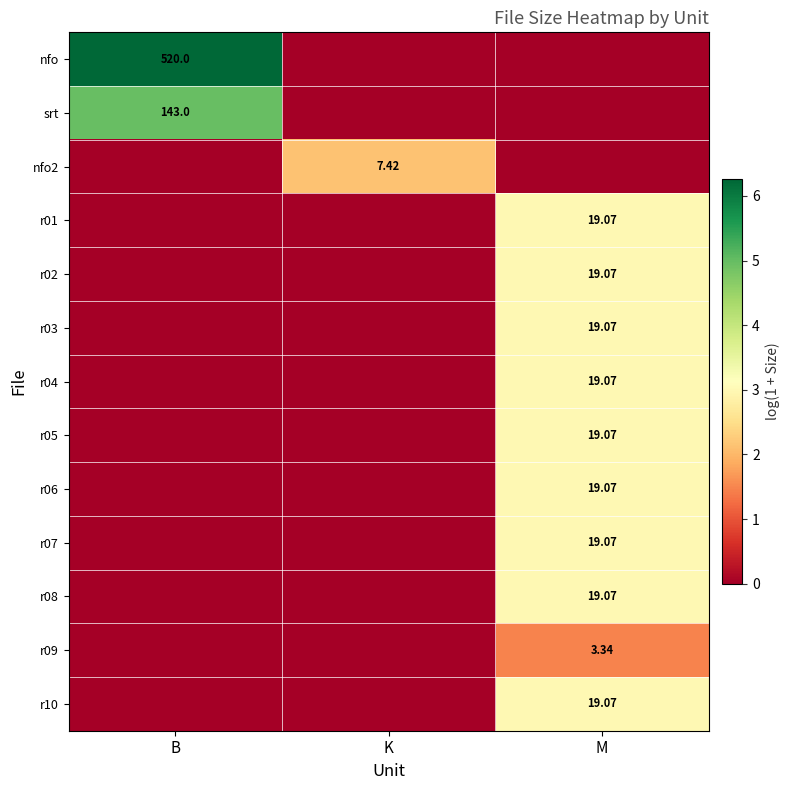

Which has a higher value, M or B?

B